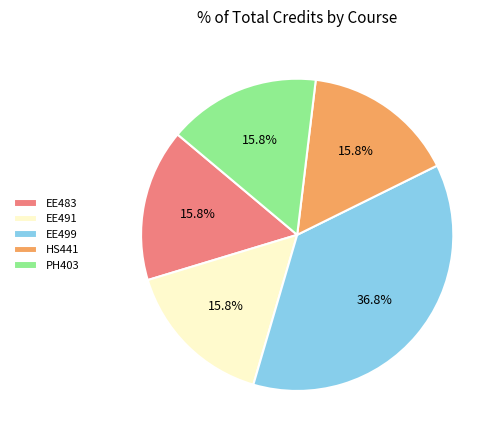

Between EE483 and EE499, which is larger?

EE499